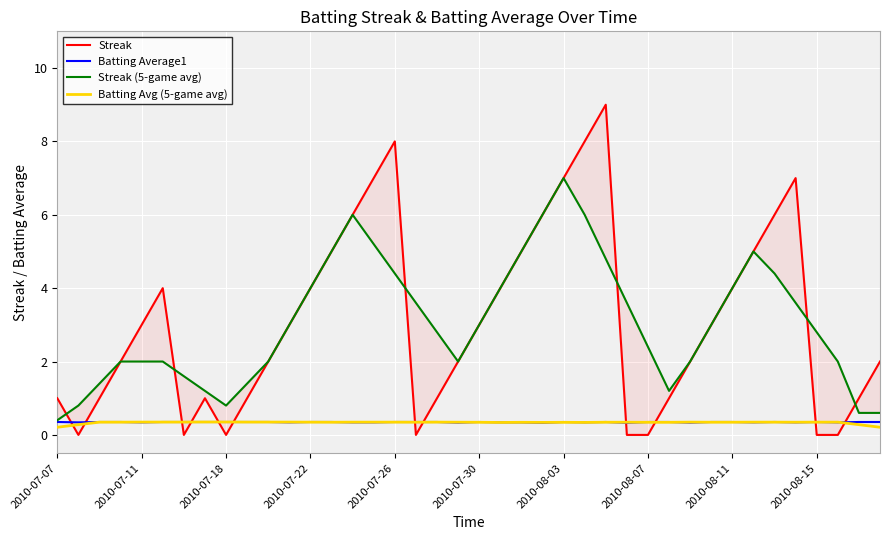

The Batting Avg (5-game avg) series shows 0.2 at 2010-07-07. True or false?

True